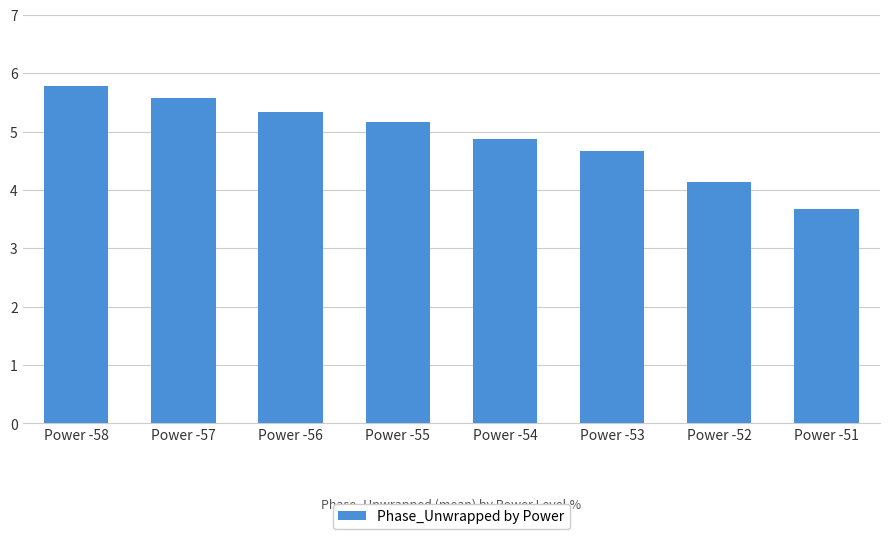

What is the change in value from Power -57 to Power -52?

-1.4